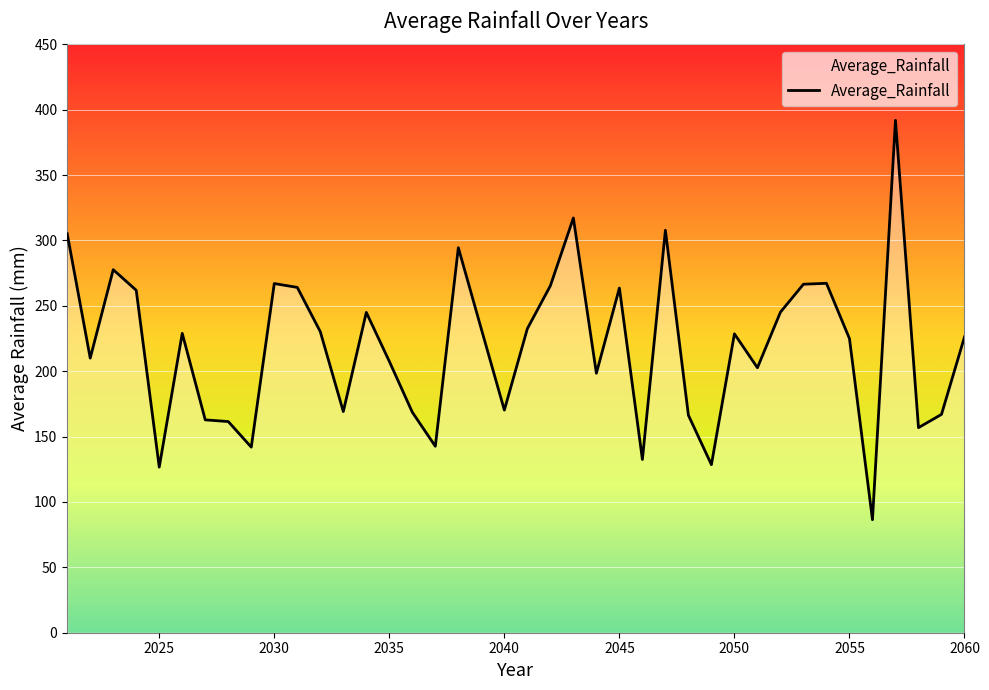

What is the smallest value displayed?

86.4